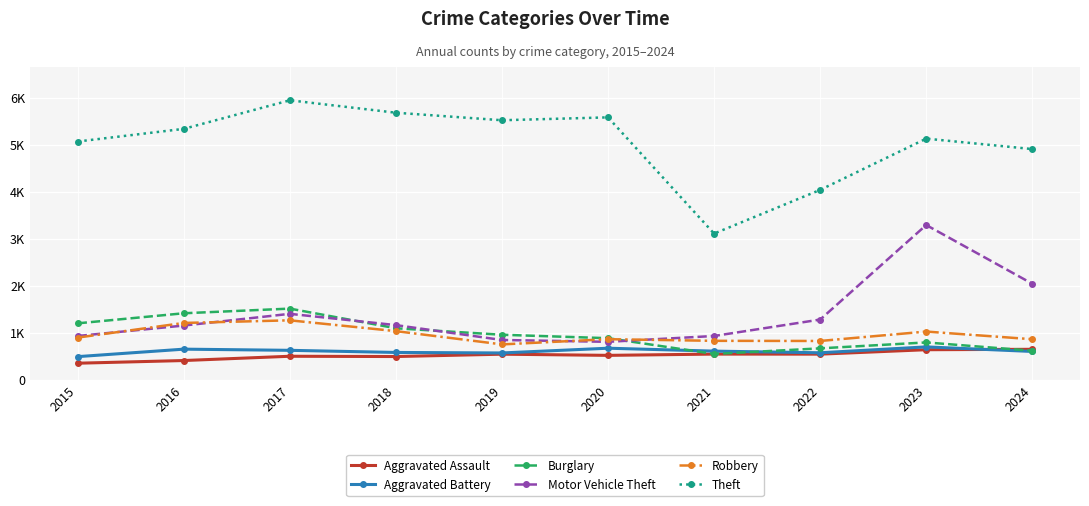

What are all the series names shown in the legend?

Aggravated Assault, Aggravated Battery, Burglary, Motor Vehicle Theft, Robbery, Theft